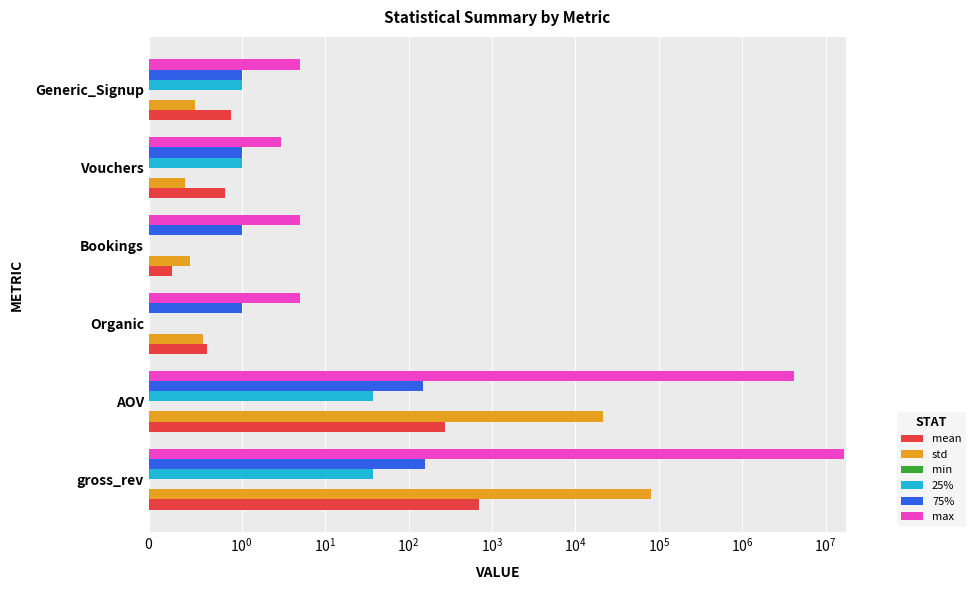

Reading left to right, list all the values displayed in this chart.

mean: 707.2	271.1	0.6	0.2	0.8	0.9
std: 81387.6	21183.9	0.6	0.4	0.4	0.5
min: 0.1	0.1	0.1	0.1	0.1	0.1
25%: 38.0	38.0	0.0	0.0	1.0	1.0
75%: 159.0	149.0	1.0	1.0	1.0	1.0
max: 16689387.5	4172346.9	5.0	5.0	3.0	5.0